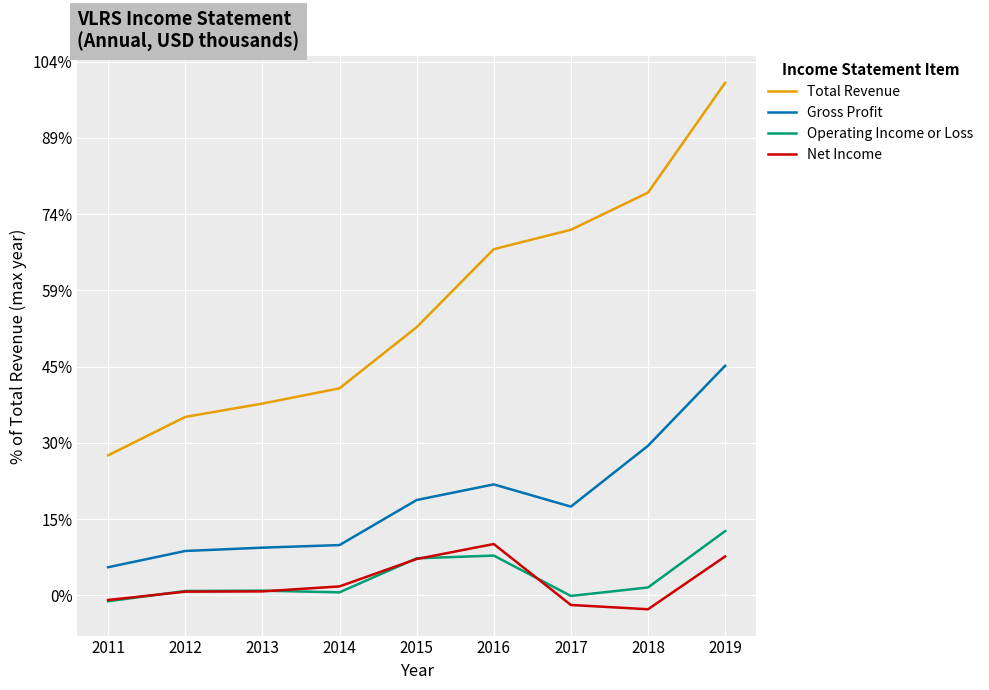

Where do Net Income and Operating Income or Loss first cross each other?

2011 and 2012